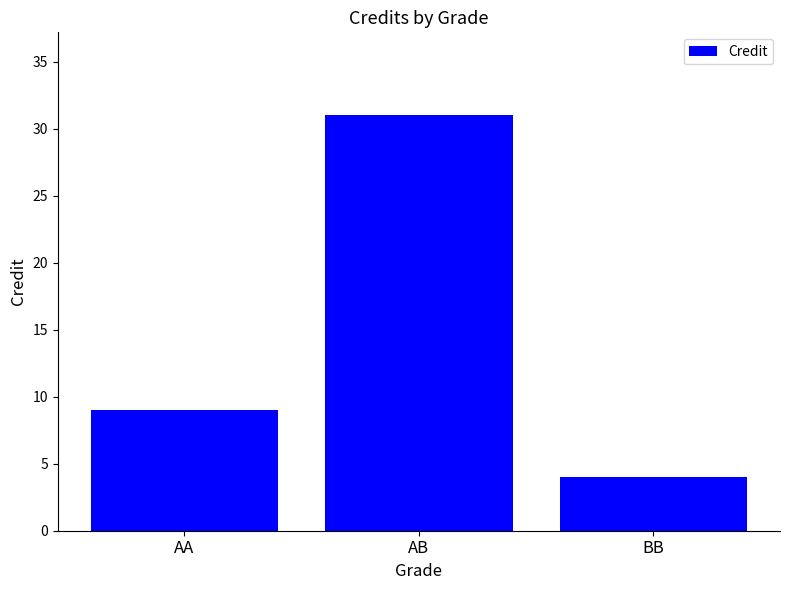

The chart shows a value of 6 at BB. True or false?

False